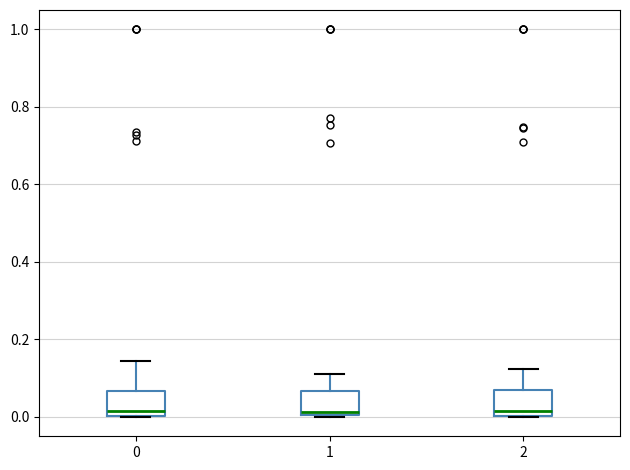

Reading left to right, transcribe this box plot: for each box, give where its median line is, the range the box spans, and where its two whiskers end, as read against the y-axis. The values are not printed on the chart, so give them approximately, as read against the axis.

0: median 0.02, box 0.00 to 0.06, whiskers 0.00 to 0.14
1: median 0.02, box 0.00 to 0.06, whiskers 0.00 to 0.10
2: median 0.02, box 0.00 to 0.06, whiskers 0.00 to 0.12